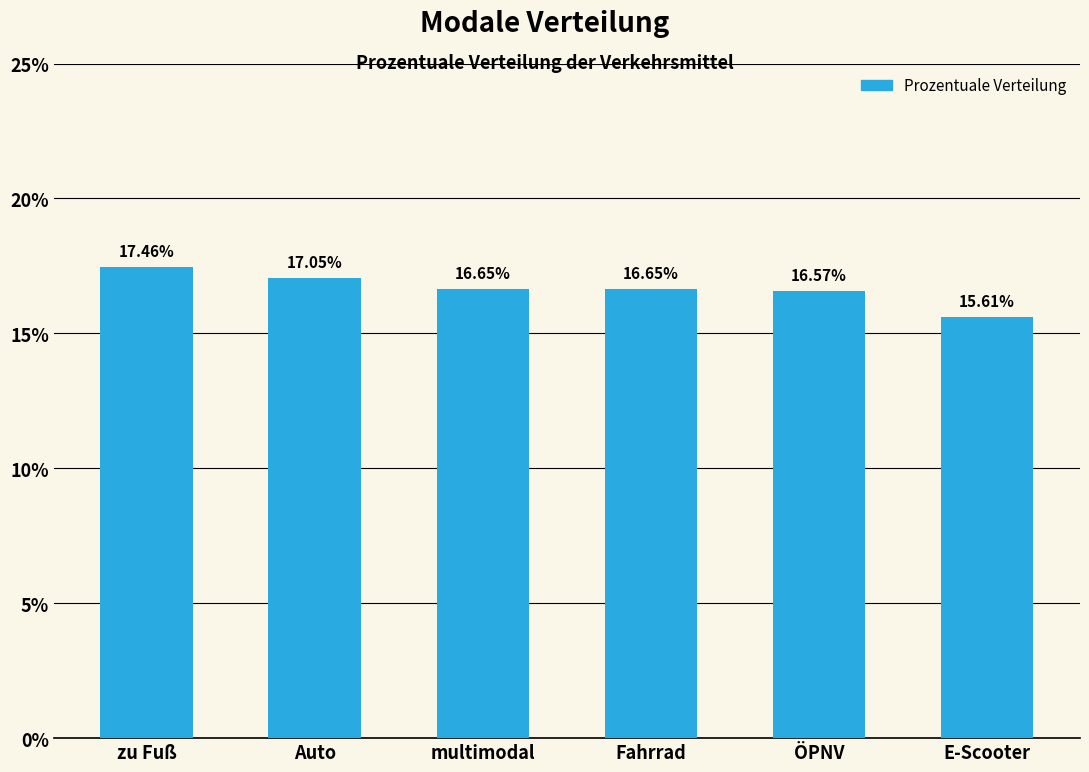

What value does the data have at zu Fuß?

17.5